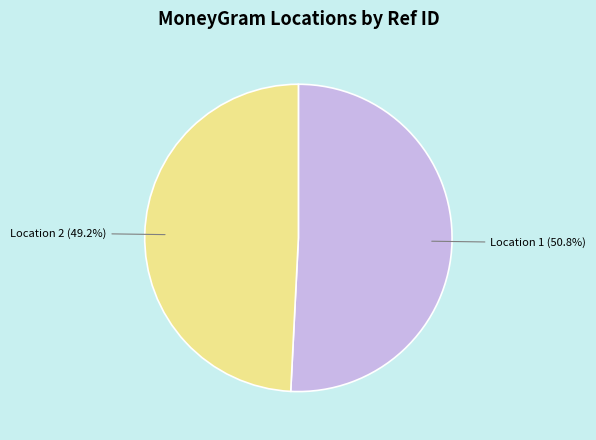

Is there any slice that represents more than half of the pie?

Yes